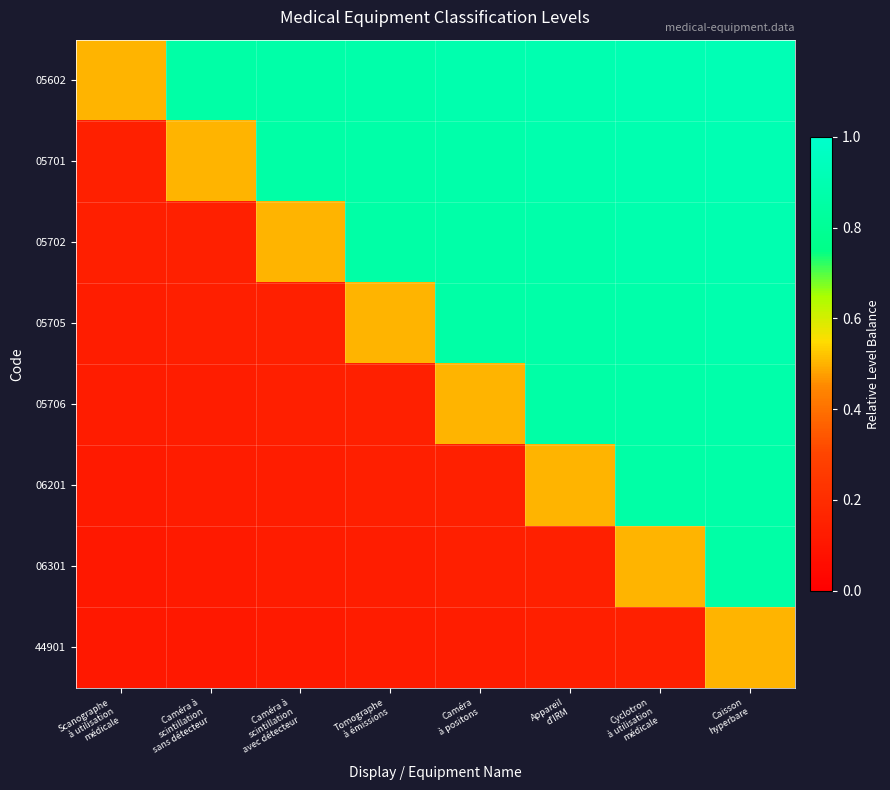

What is the maximum value shown in the chart?

0.9